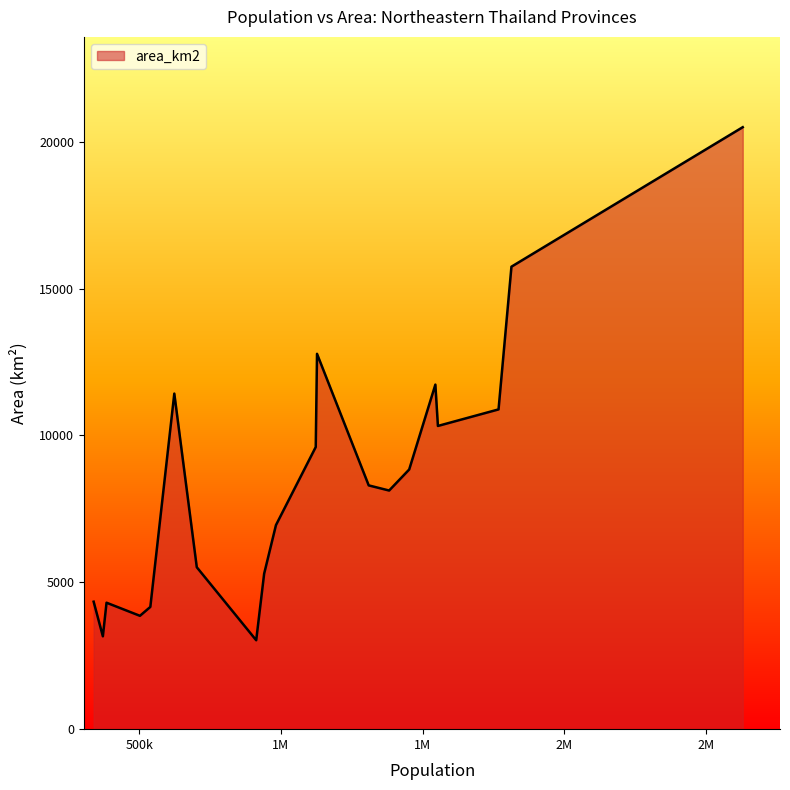

What is the difference between the maximum and minimum values?

17467.0